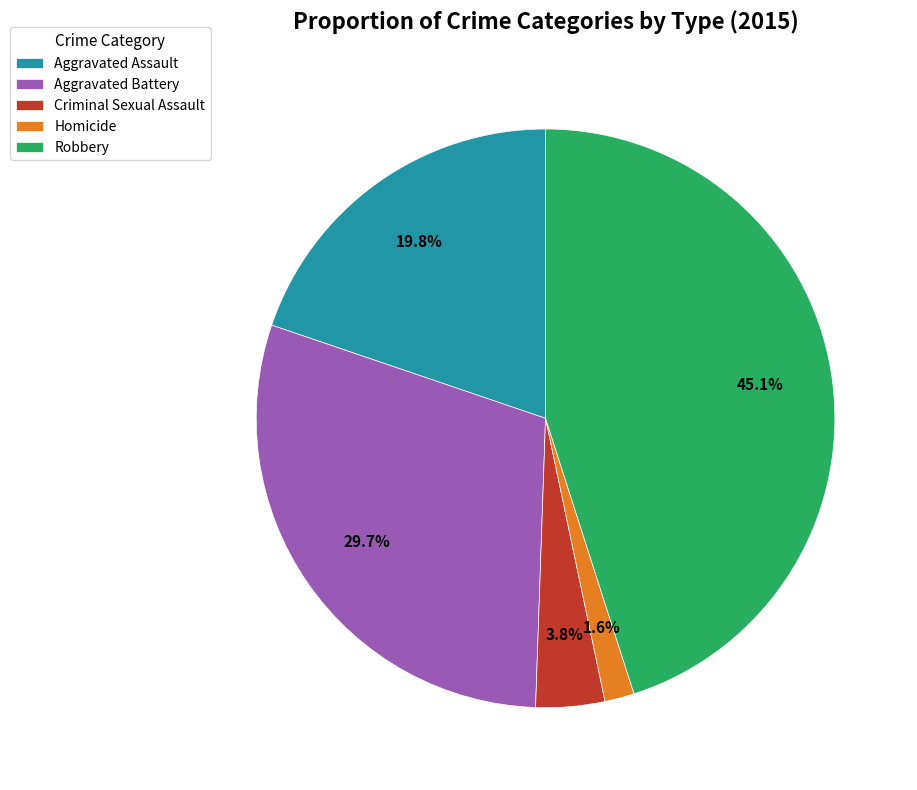

Which slice is the largest?

Robbery